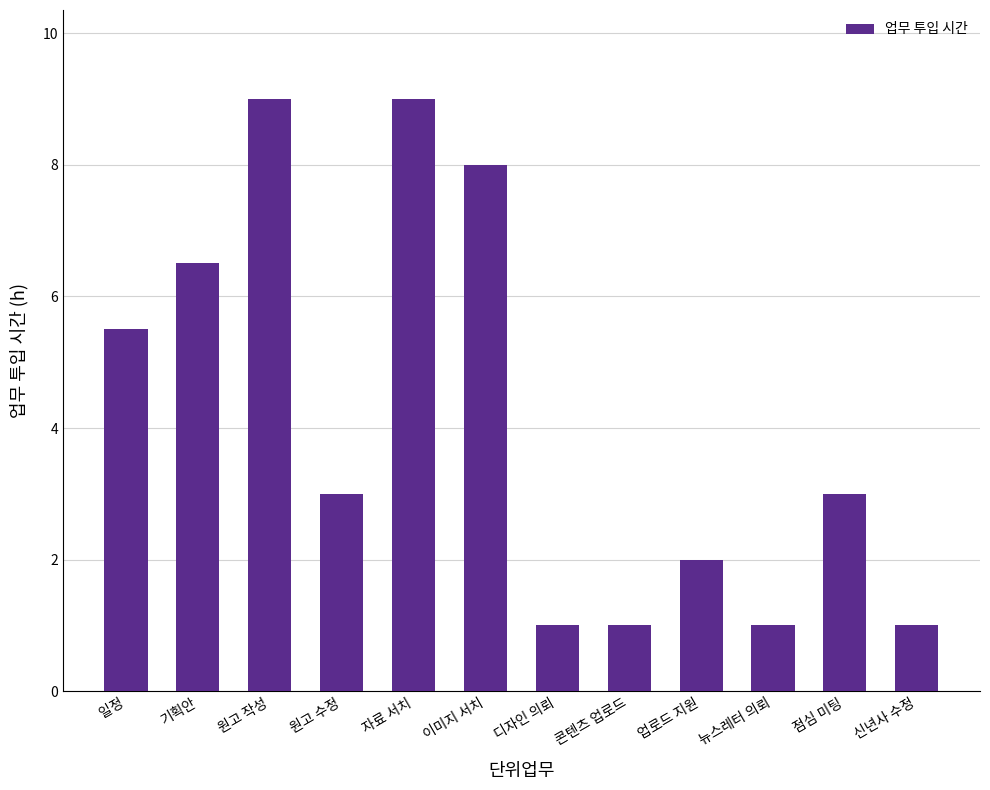

What is the label of the 6th bar from the right?

디자인 의뢰